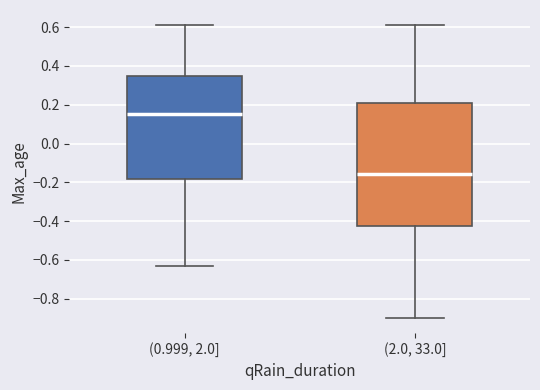

Reading left to right, read every box against the y-axis: the position of its median line, the range the box covers, and the ends of its whiskers. The values are not printed on the chart, so give them approximately, as read against the axis.

(0.999, 2.0]: median 0.16, box -0.18 to 0.36, whiskers -0.64 to 0.62
(2.0, 33.0]: median -0.16, box -0.42 to 0.20, whiskers -0.90 to 0.62